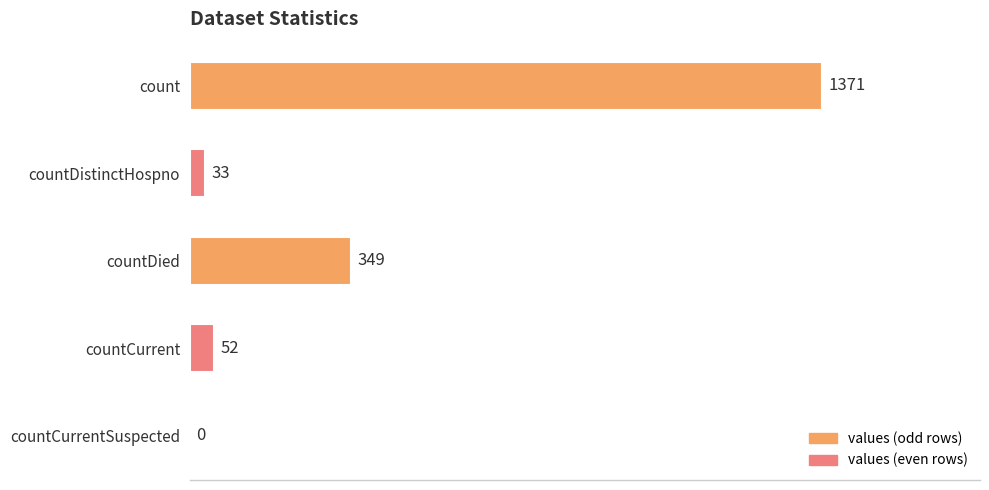

How many values are above zero?

4